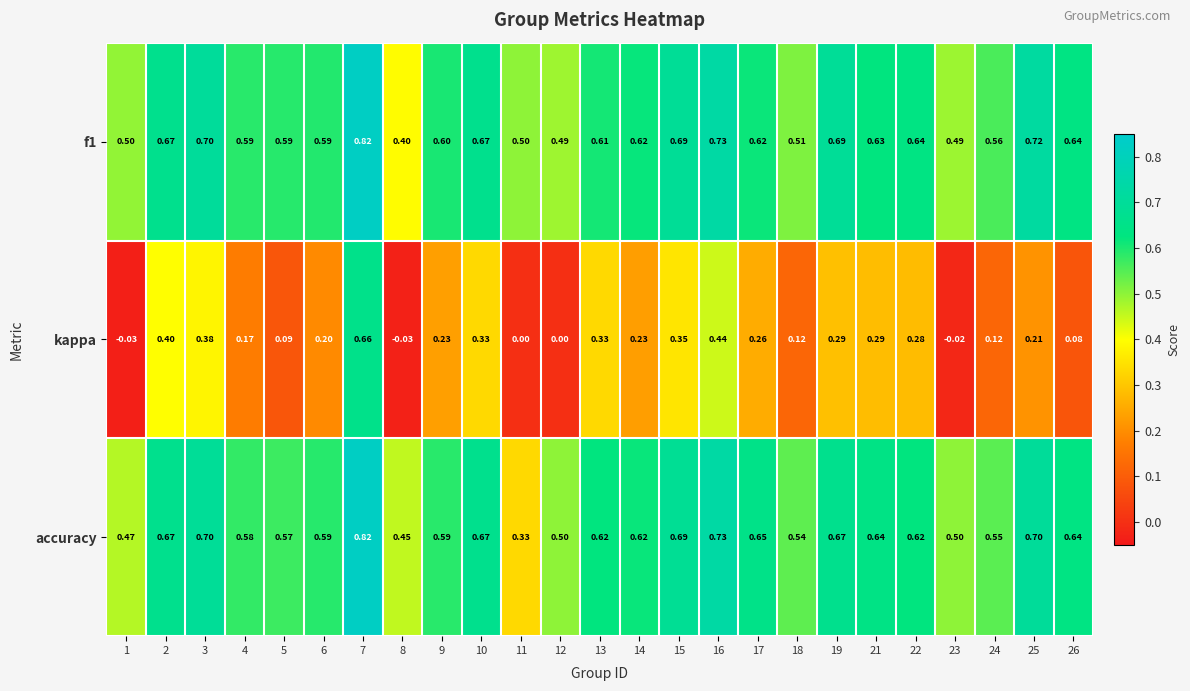

Which series changed the most between 13 and 14?

kappa